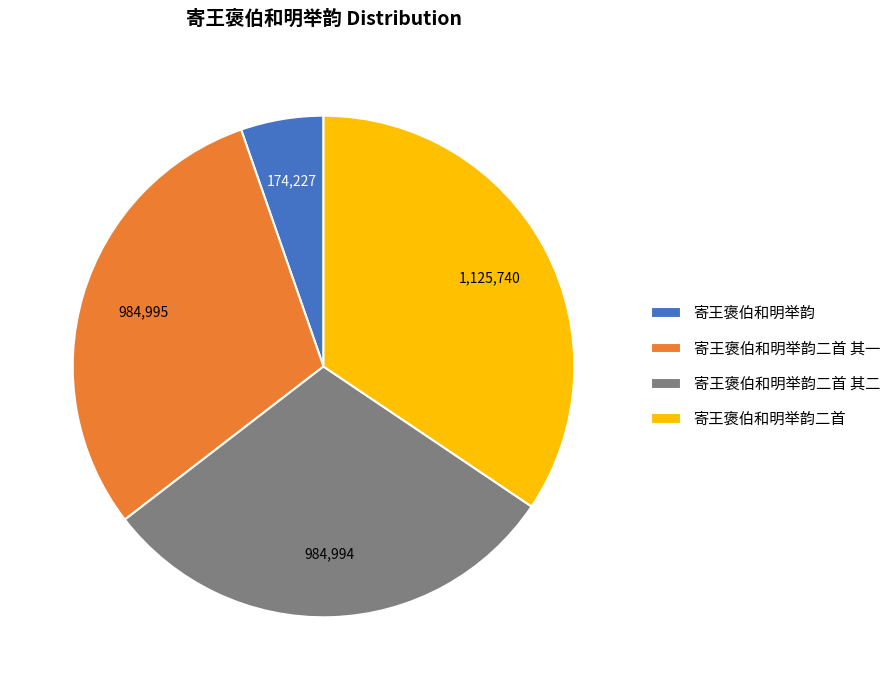

Is it true that 寄王褒伯和明举韵 is 1% of the pie?

False